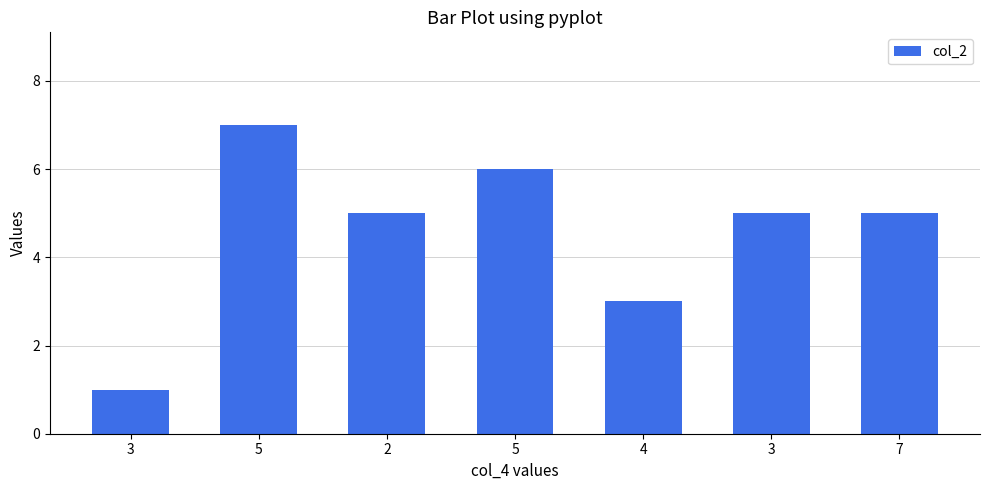

What is the label of the 7th bar from the right?

3